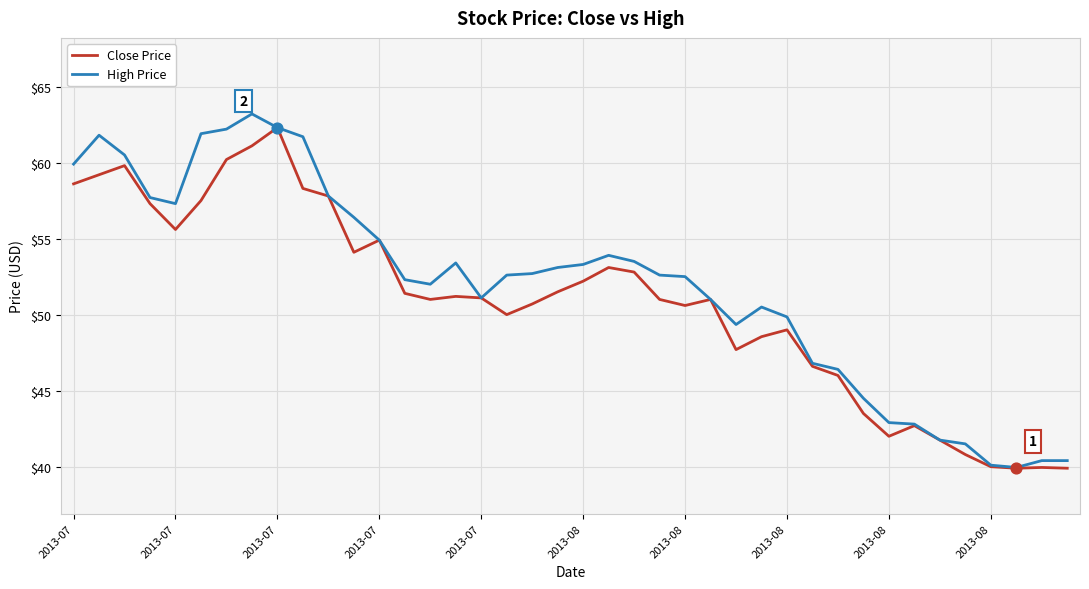

What is the greatest value displayed?

63.2